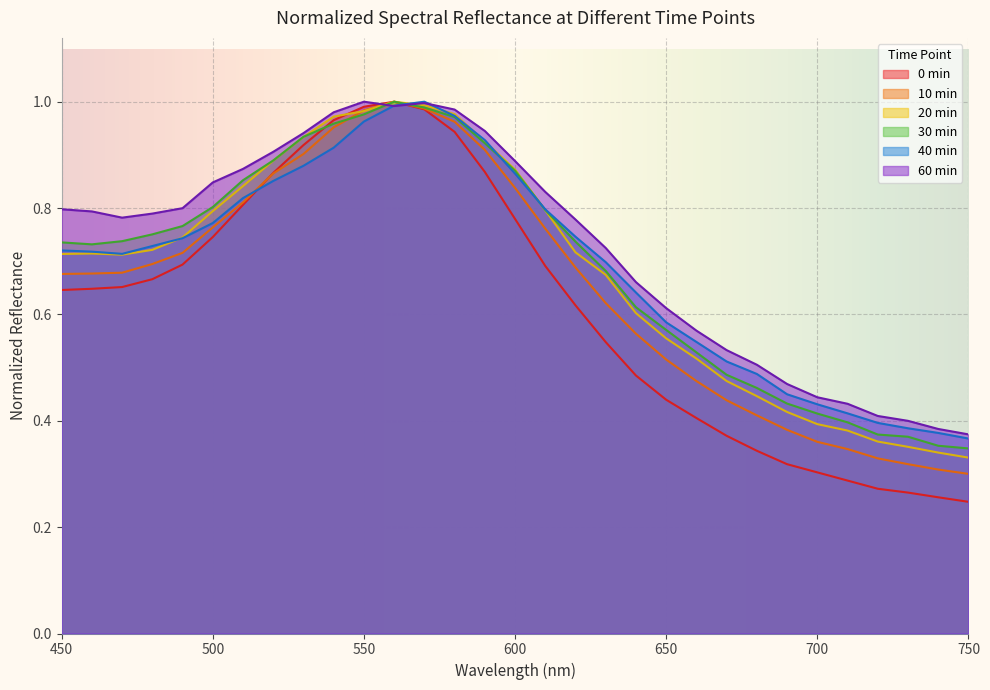

True or false: 0min has a value of 1.0 at 460.

False